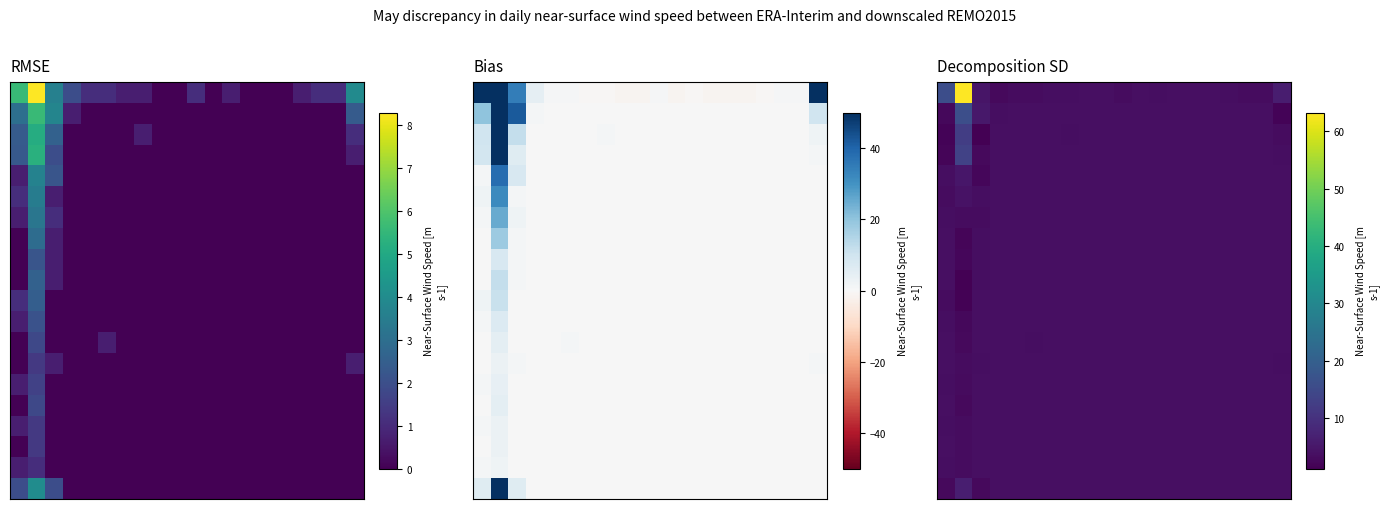

How many series are shown in this chart?

20